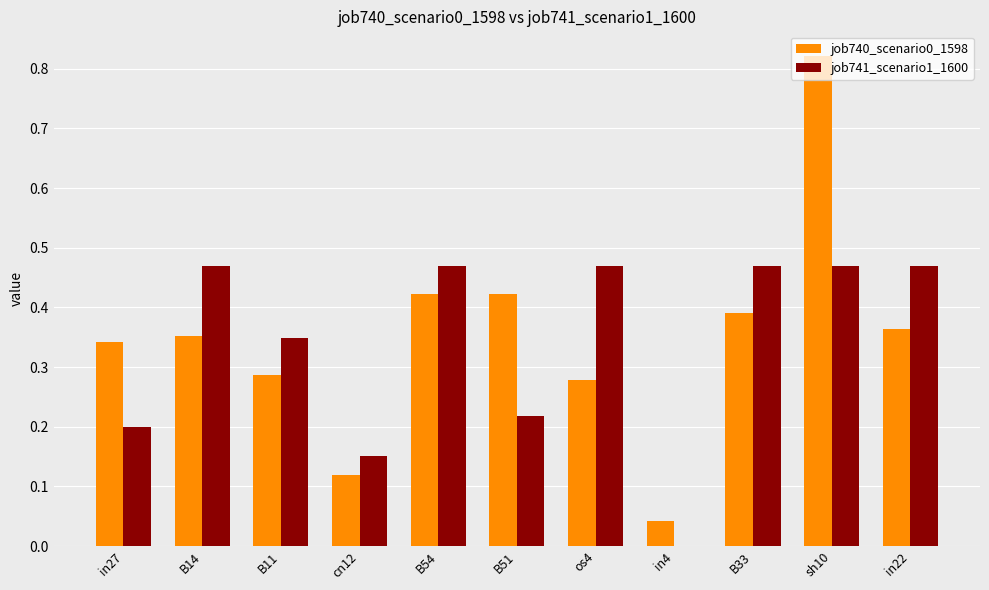

At which category is the sum across all series the highest?

sh10